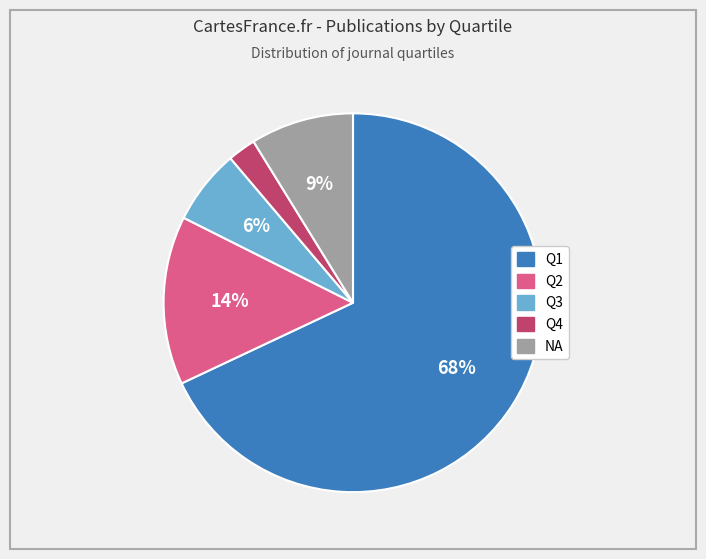

Which category has the smallest portion of the pie?

Q4